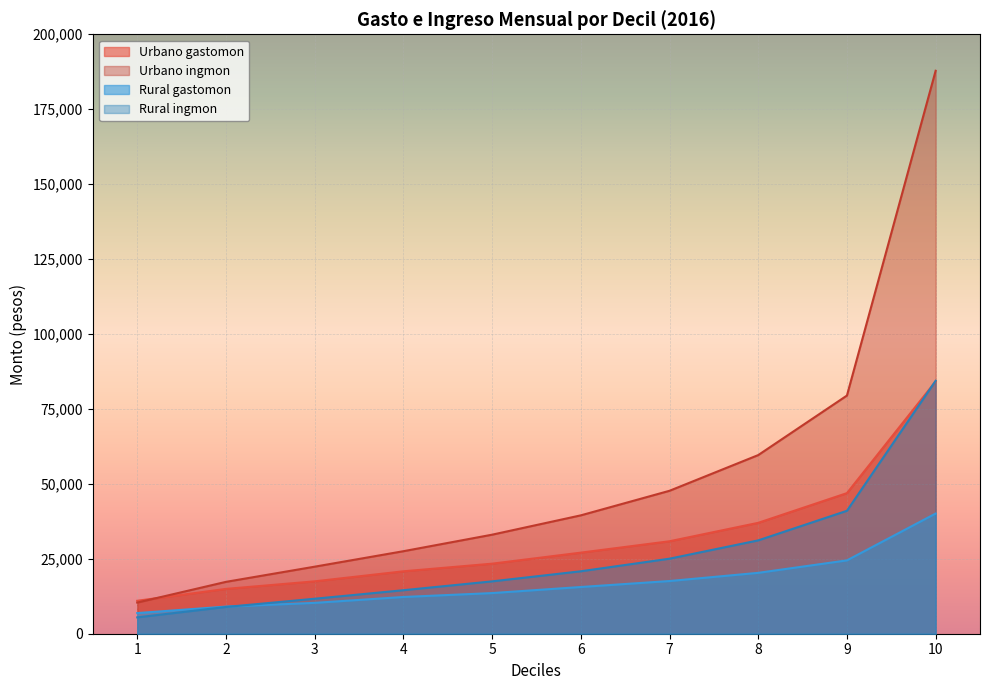

Is it true that Rural gastomon equals 20313.2 at 8?

True